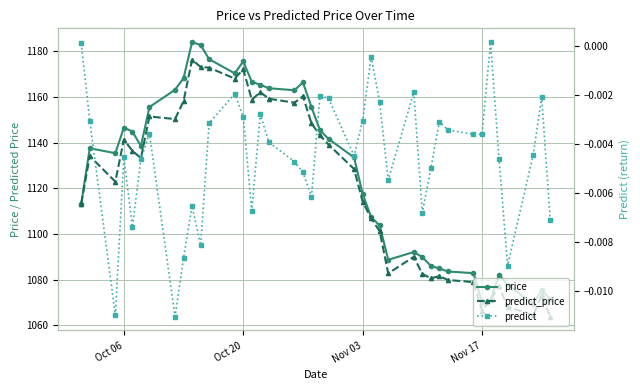

Is this an area chart (filled region under the line)?

No